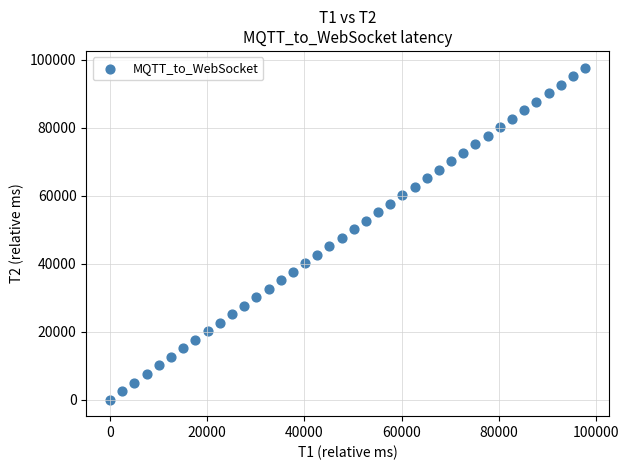

What is the range of Y values (max minus min)?

97723